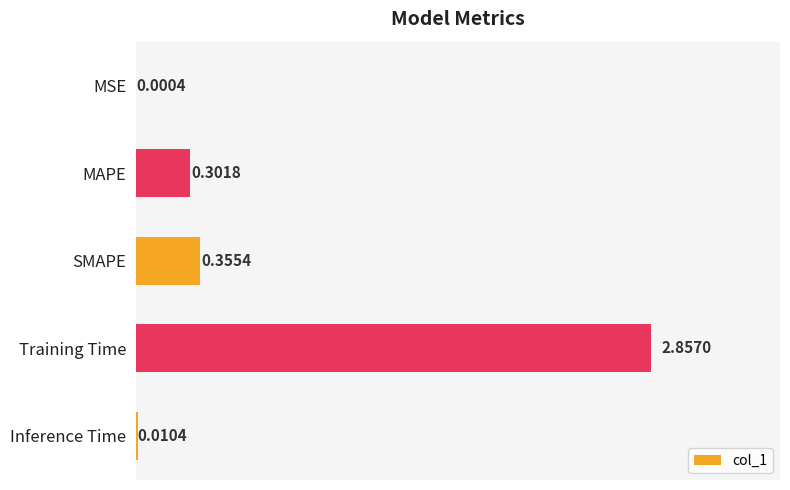

What is the change in value from SMAPE to Inference Time?

-0.3